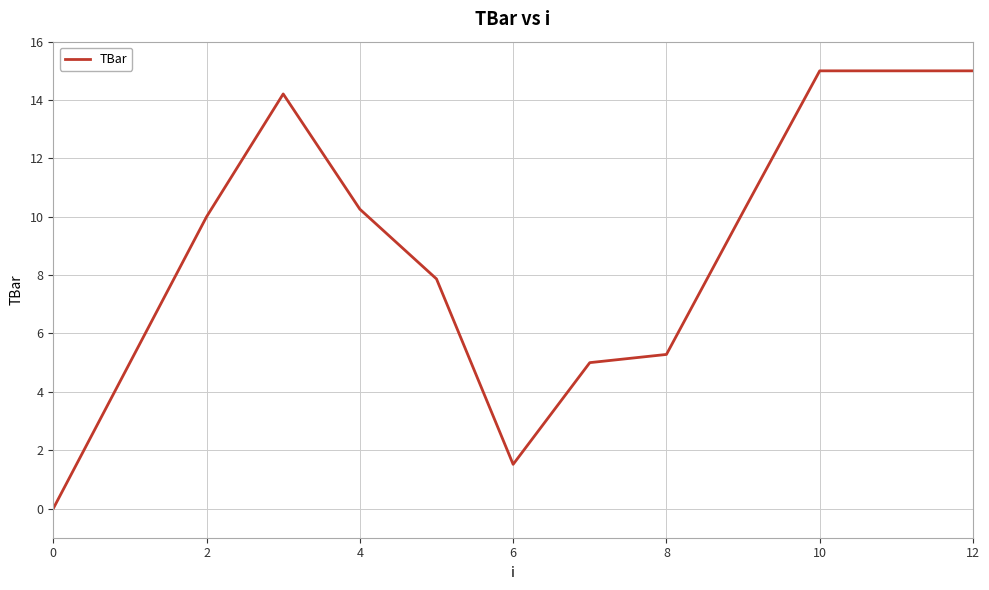

What is the maximum value shown in the chart?

15.0